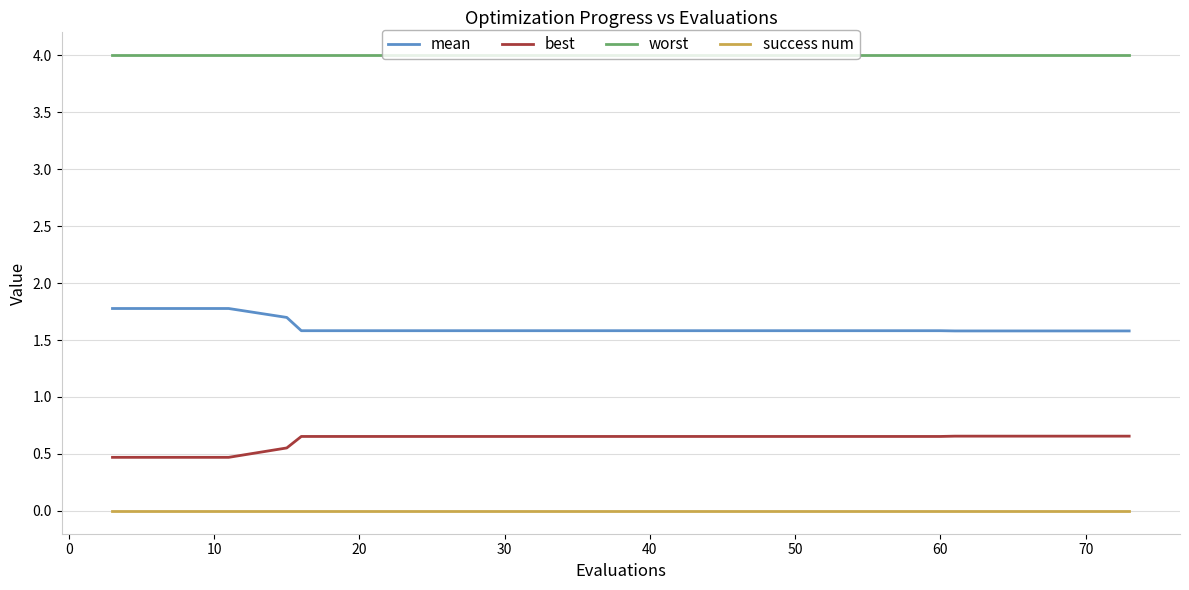

True or false: success num and worst cross at least once.

False